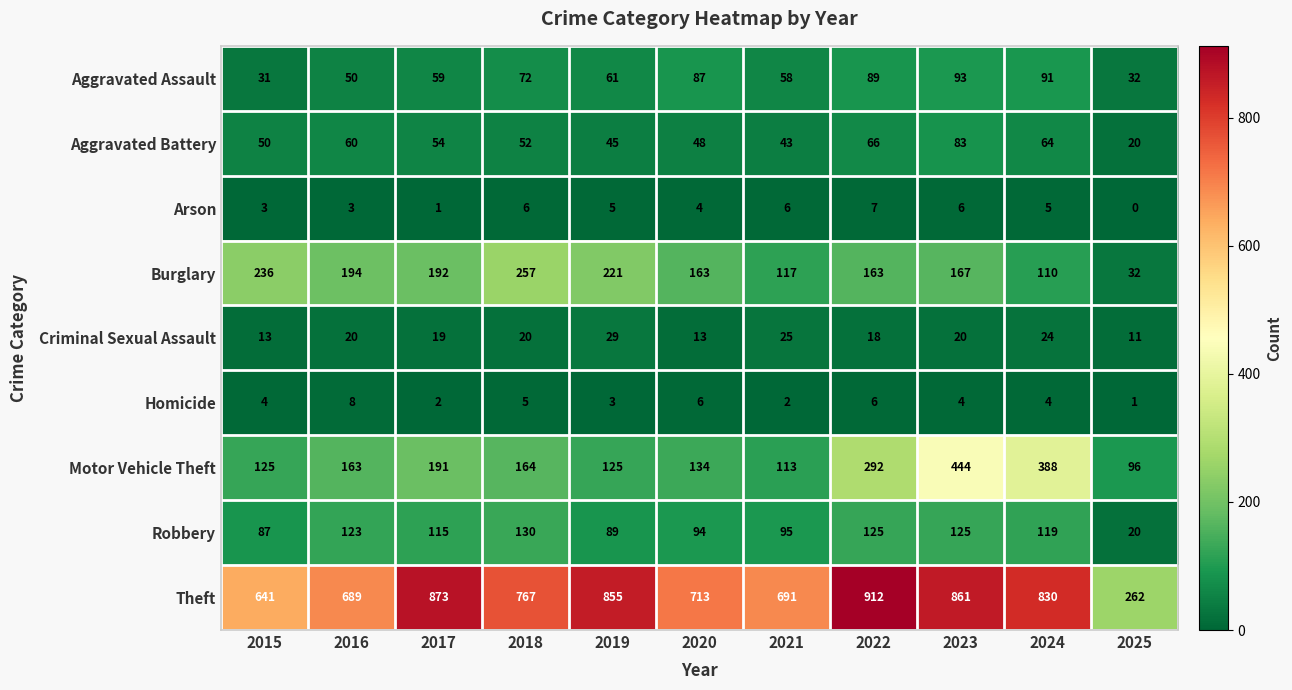

Is the value of Theft at 2018 greater than the value of Homicide at 2016?

Yes